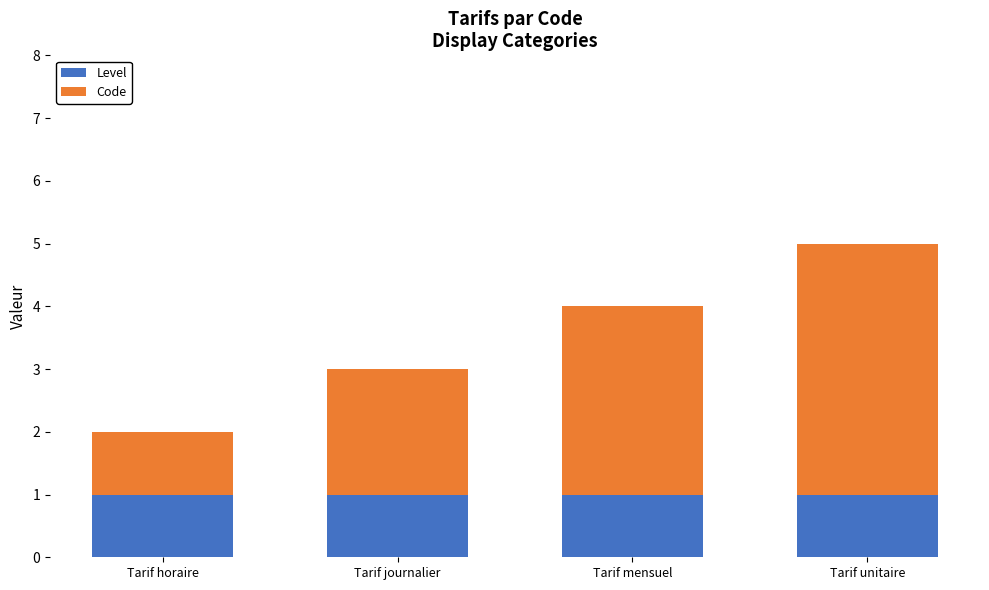

The Level series shows 0 at Tarif unitaire. True or false?

False